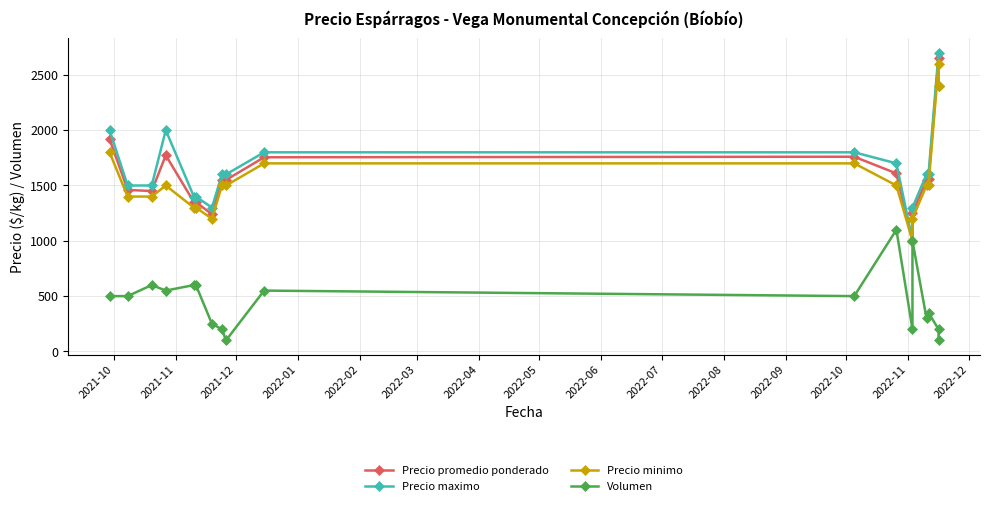

Where is Precio promedio ponderado nearest to the value 1825?

2022-01